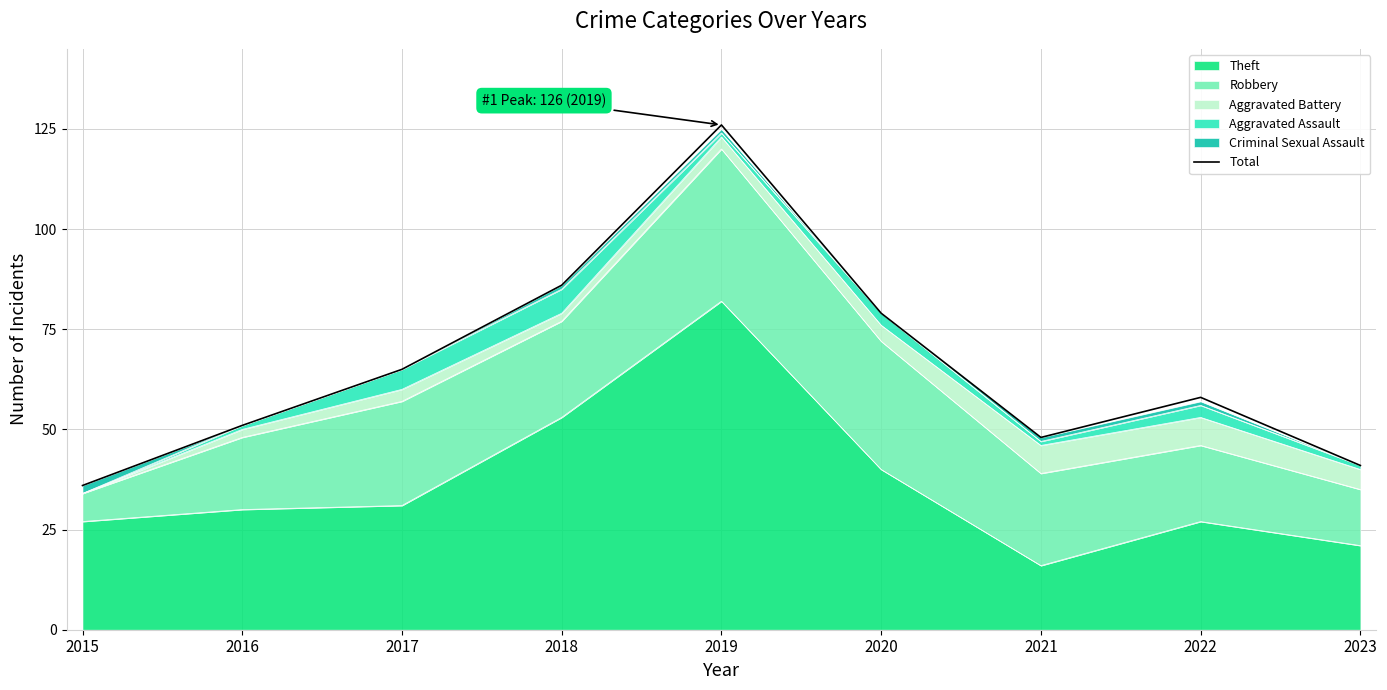

What is the value of the 5th point from the left?

126